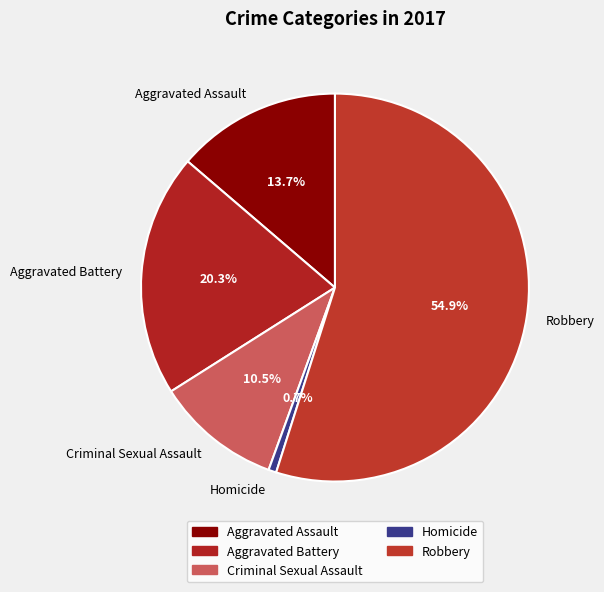

To the nearest percent, what is the difference between the Aggravated Battery and Aggravated Assault slice percentages?

7%